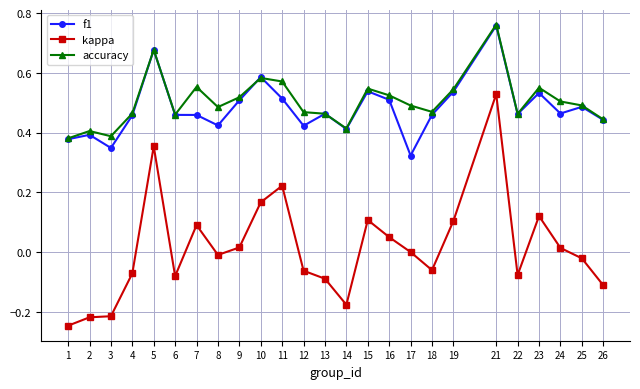

Is it true that f1 equals 0.7 at 18?

False